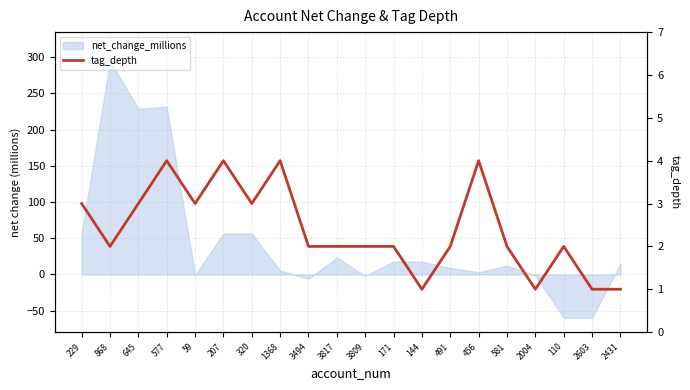

Reading left to right, what are all the values shown in this chart?

3	2	3	4	3	4	3	4	2	2	2	2	1	2	4	2	1	2	1	1